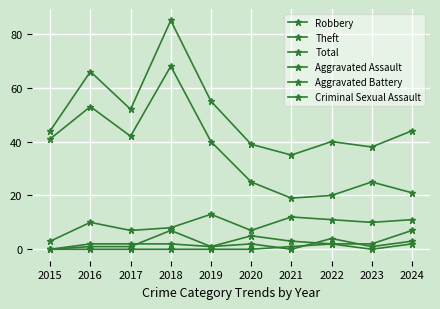

Where is the first local maximum for Robbery?

2016